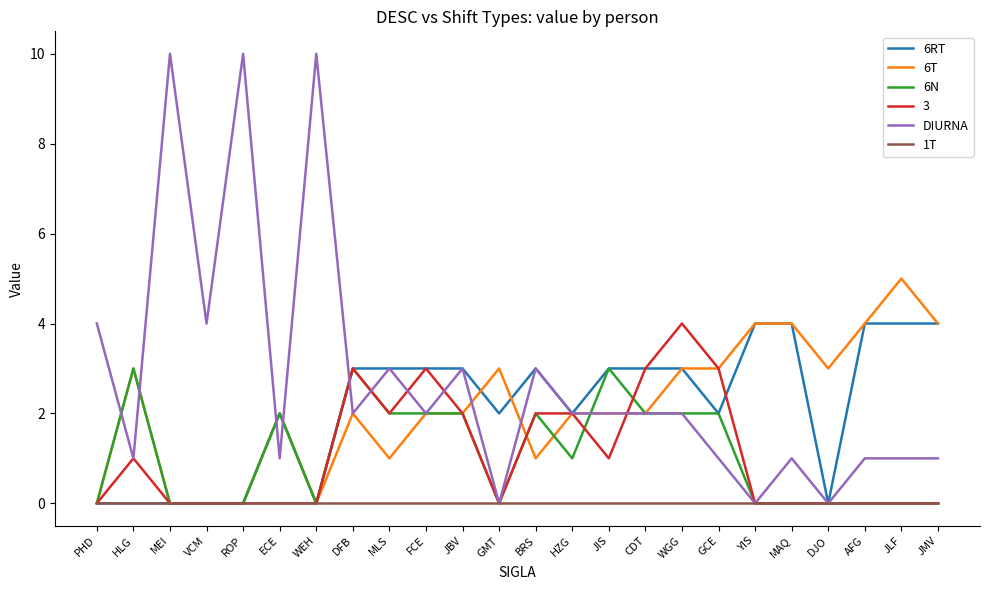

What is the maximum value for 6N?

3